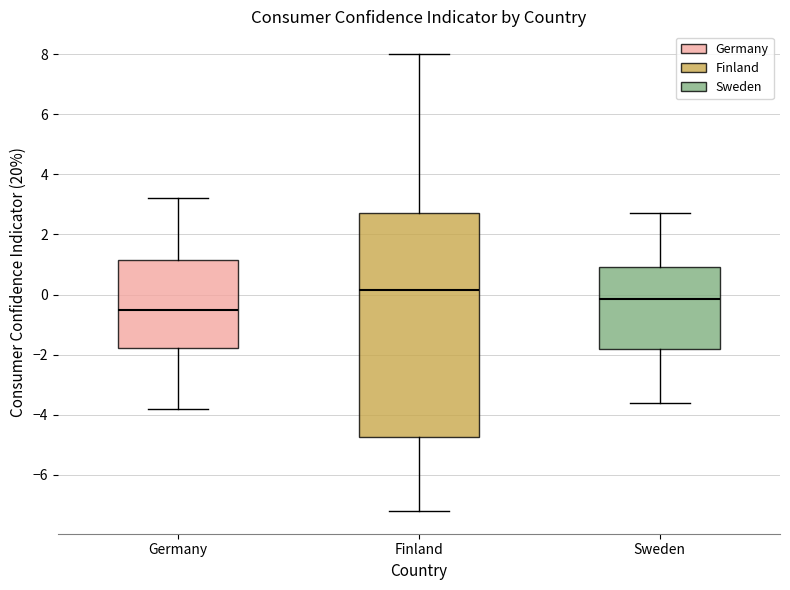

Where does the median line of the box for Sweden sit on the y-axis? The values are not printed on the chart, so give them approximately, as read against the axis.

-0.2